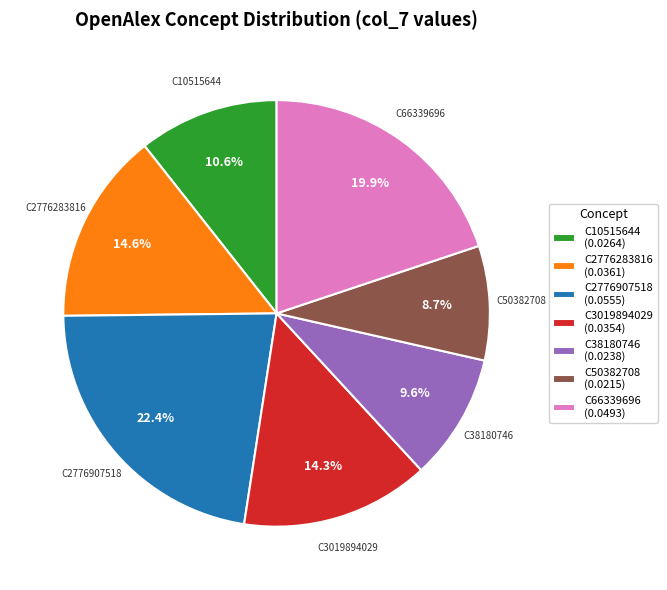

Is there any slice that represents more than half of the pie?

No